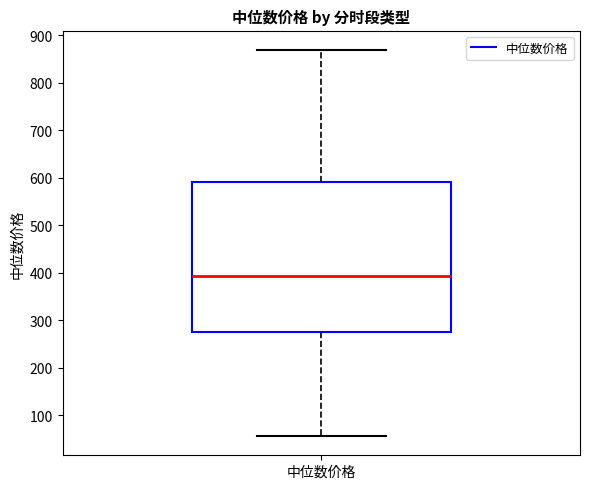

Where is the lower edge of the box for 中位数价格 on the y-axis? The values are not printed on the chart, so give them approximately, as read against the axis.

270